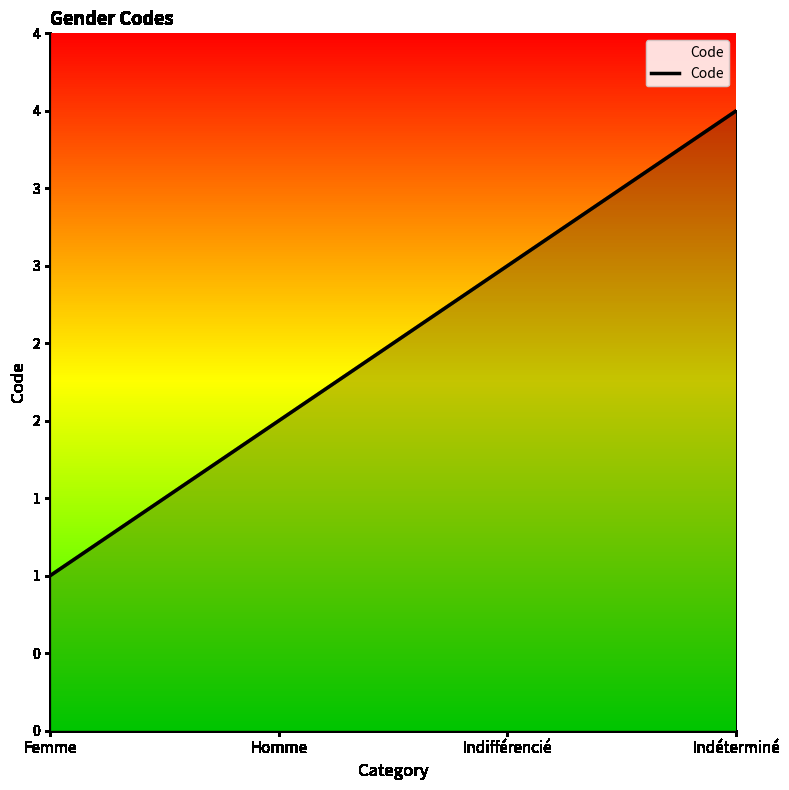

Where is the data nearest to the value 2?

Homme